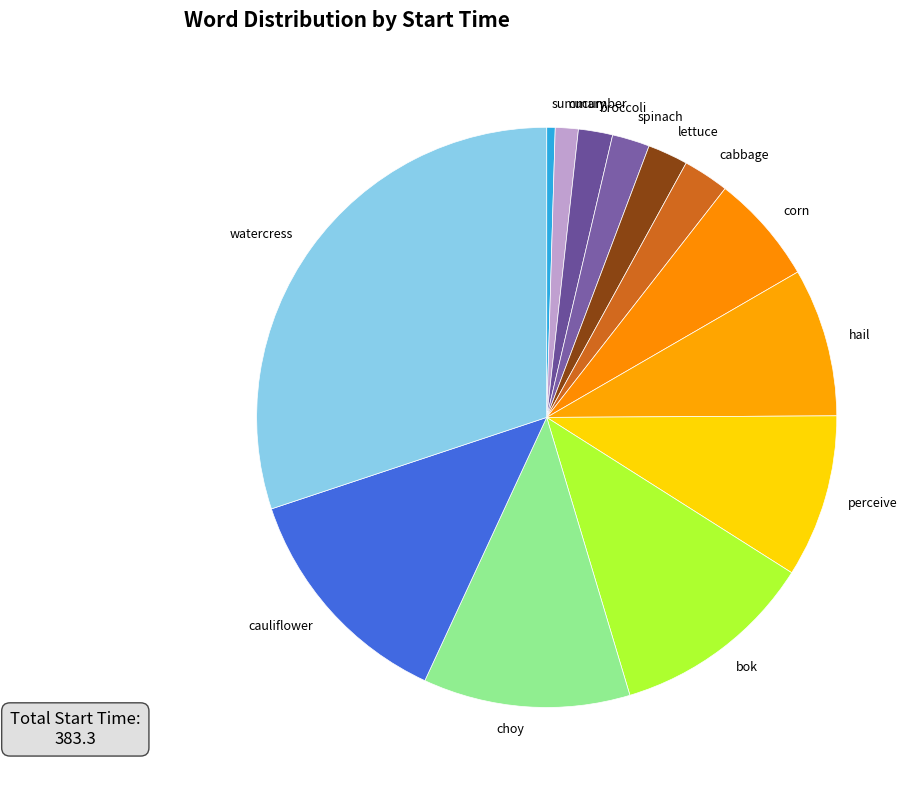

Approximately how many times larger is the value at choy compared to corn?

1.9